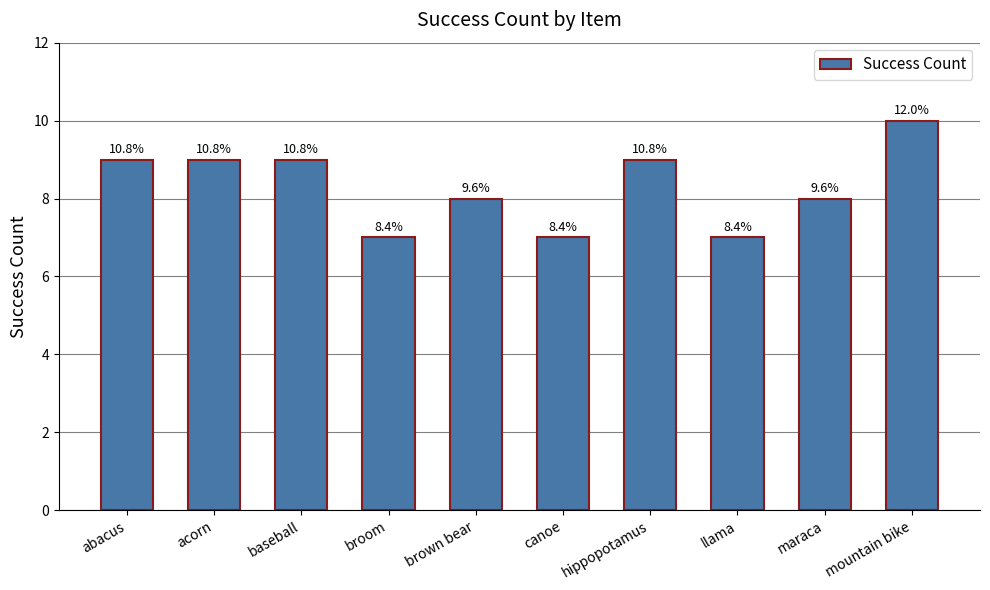

True or false: the data shows 7 at broom.

True